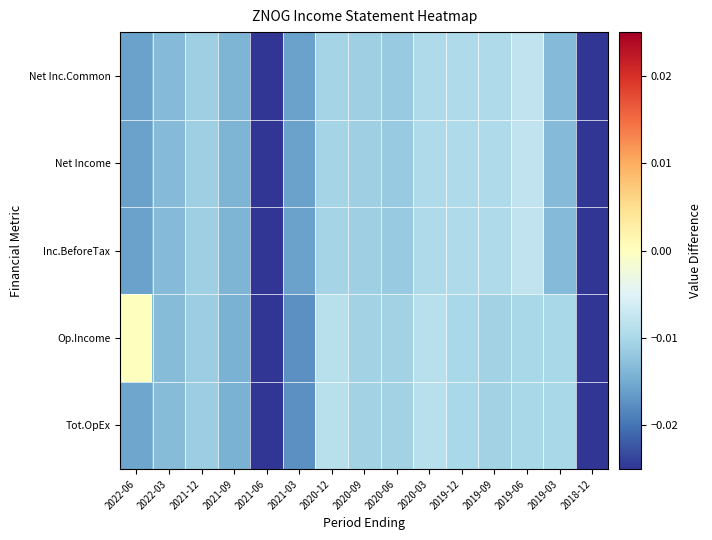

Which category has the lowest value across all series?

2018-12